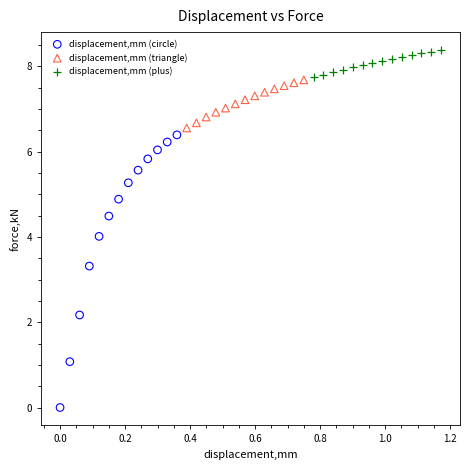

Which series reaches the maximum Y coordinate?

displacement,mm (plus)